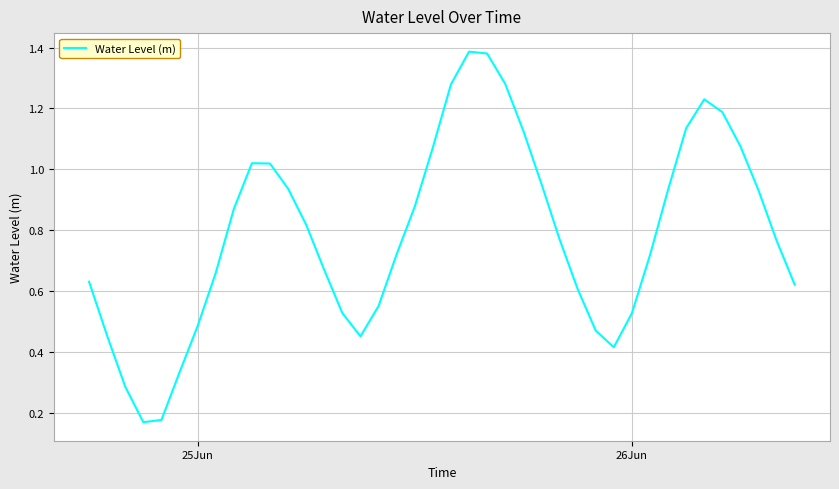

Does the chart display data point markers on the line(s)?

No